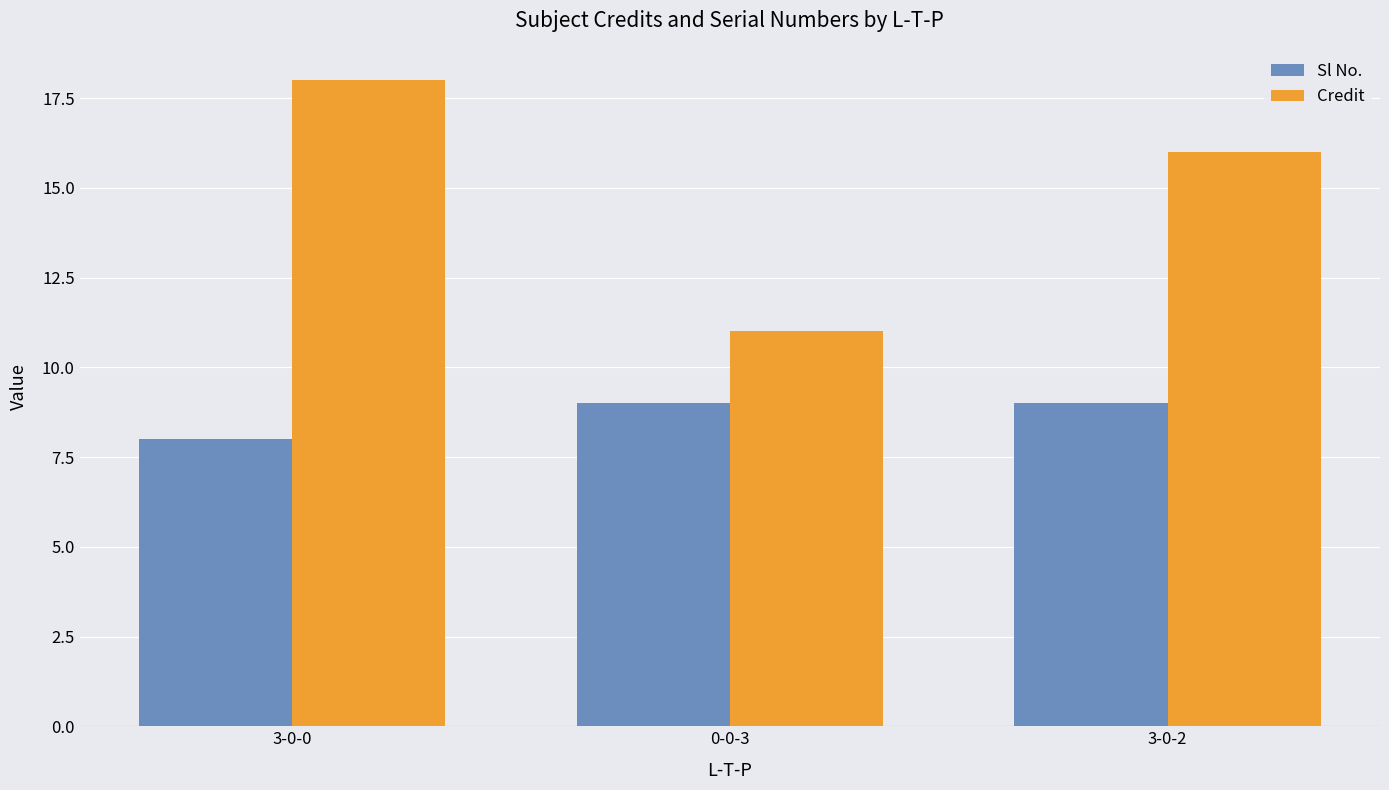

How many categories are shown in the chart?

3